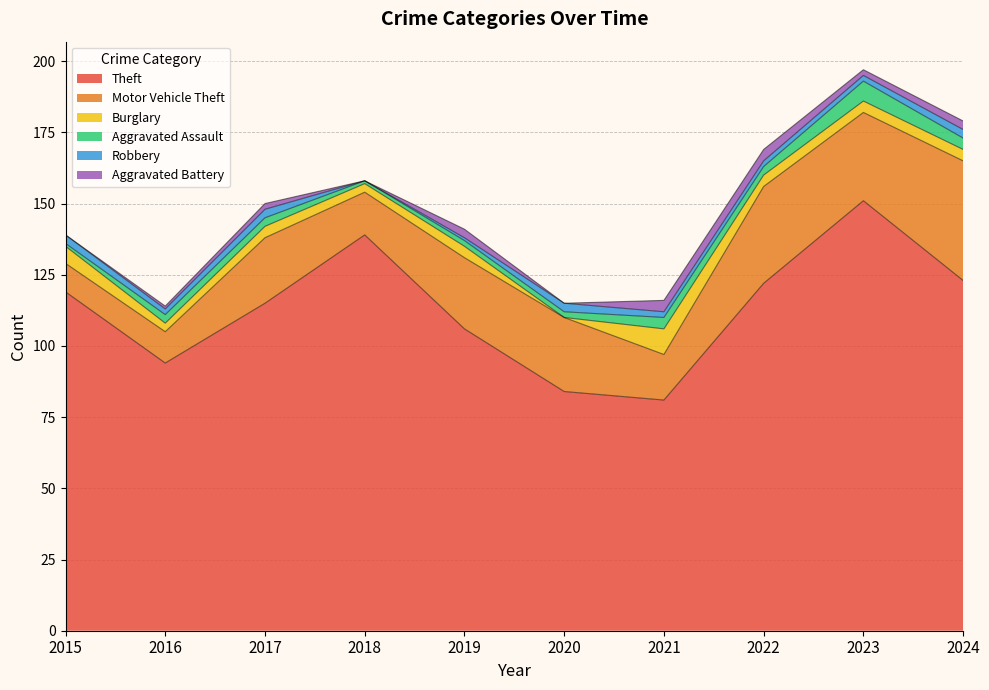

What is the spread (max minus min) of values at 2019?

105